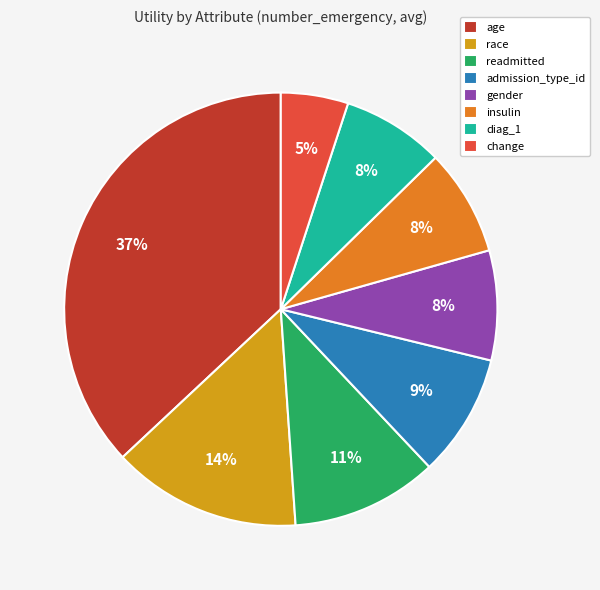

What percentage is the gender slice, to the nearest percent?

8%